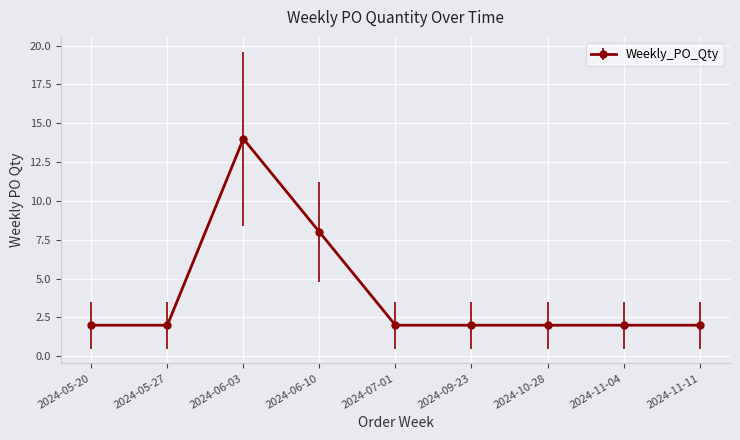

The value at 2024-05-27 is 2. True or false?

True